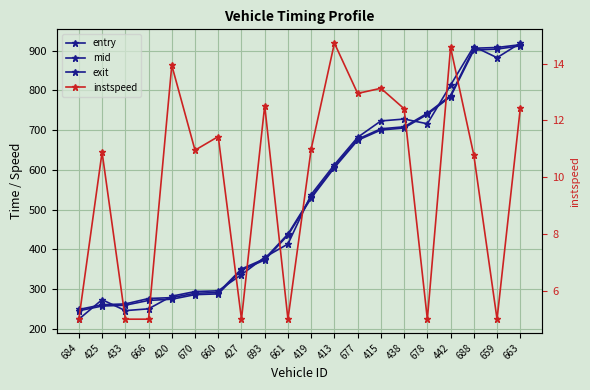

Is it true that instspeed equals 1.1 at 661?

False